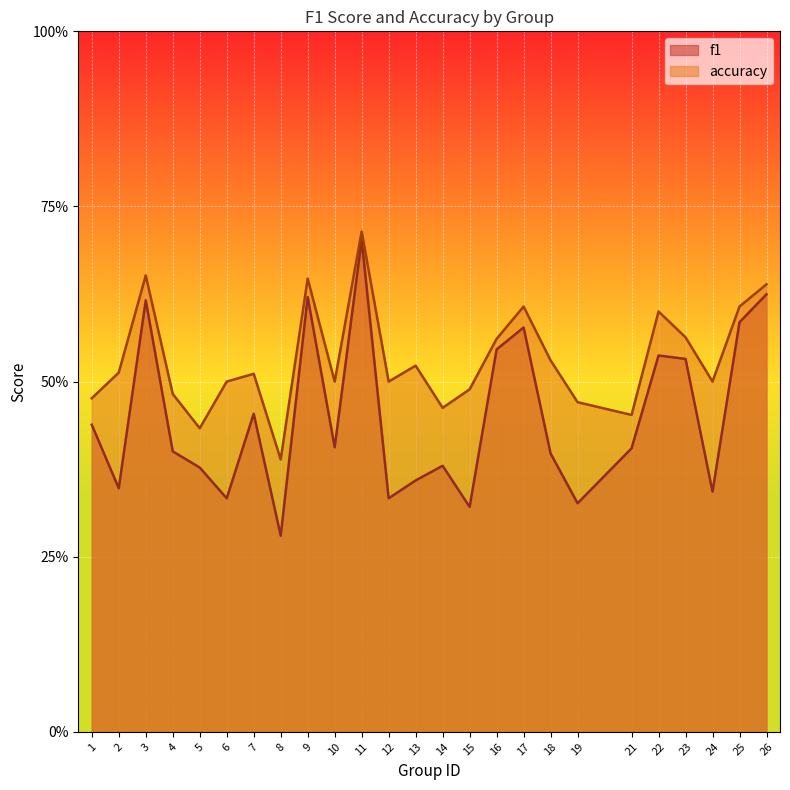

What is the sum of all f1 values?

11.2